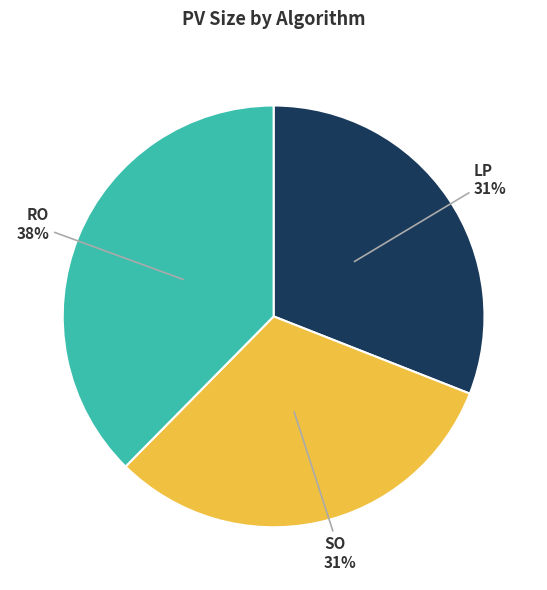

To the nearest percent, what is the difference between the largest and smallest slice percentages?

7%